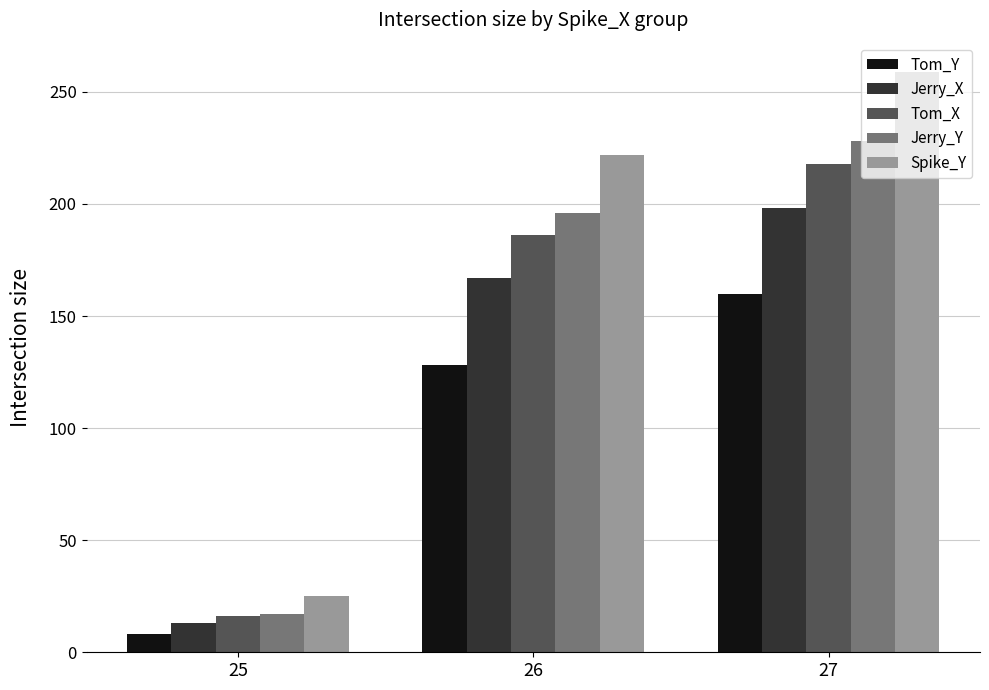

Is it true that Spike_Y equals 176 at 27?

False